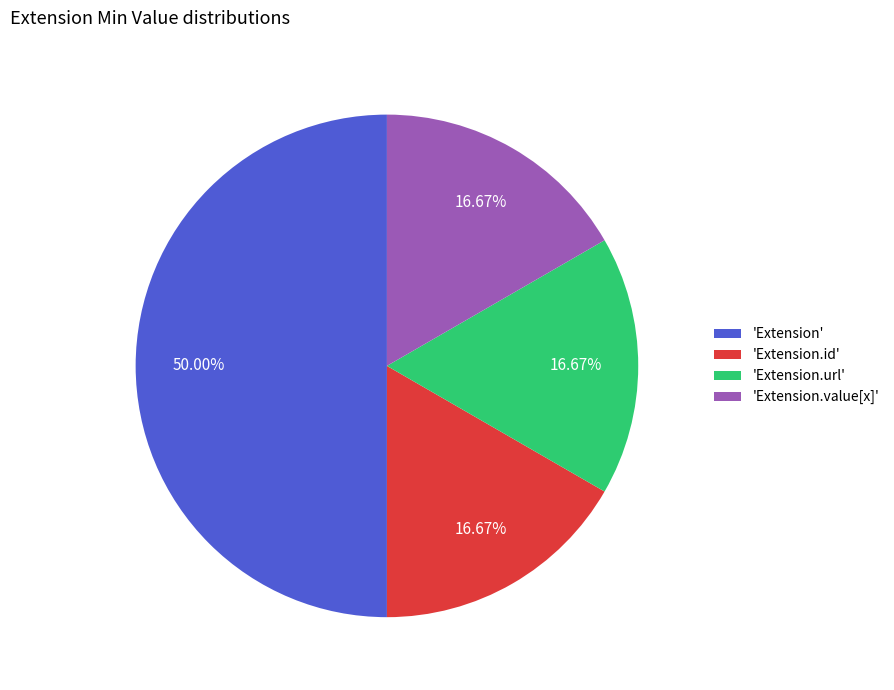

Do 'Extension.value[x]' and 'Extension.url' together represent more than half of the pie?

No